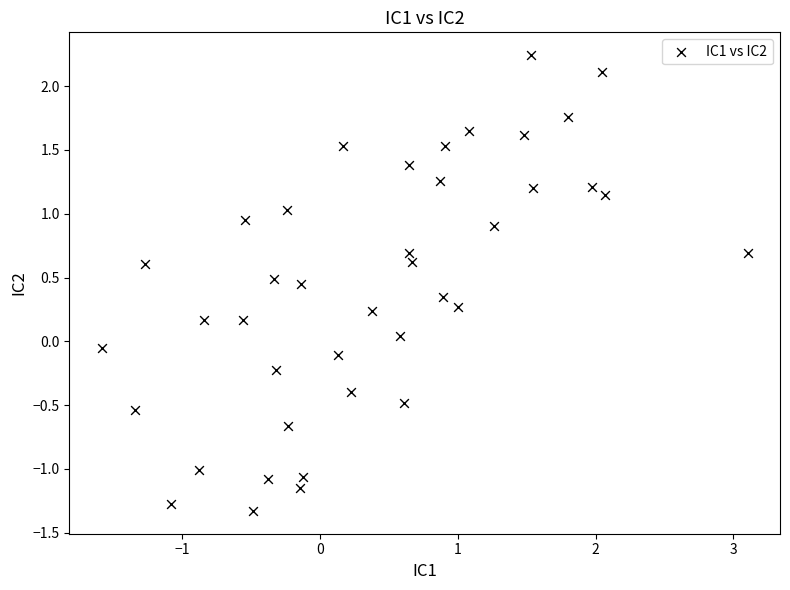

What is the range of X values (max minus min)?

4.7